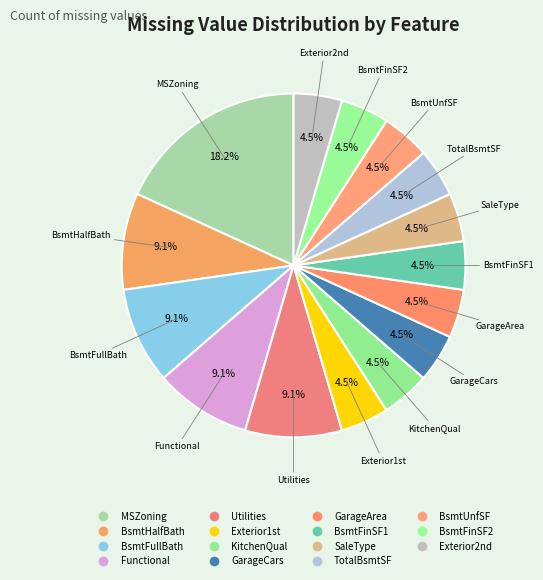

Is GarageCars the majority of the pie?

No